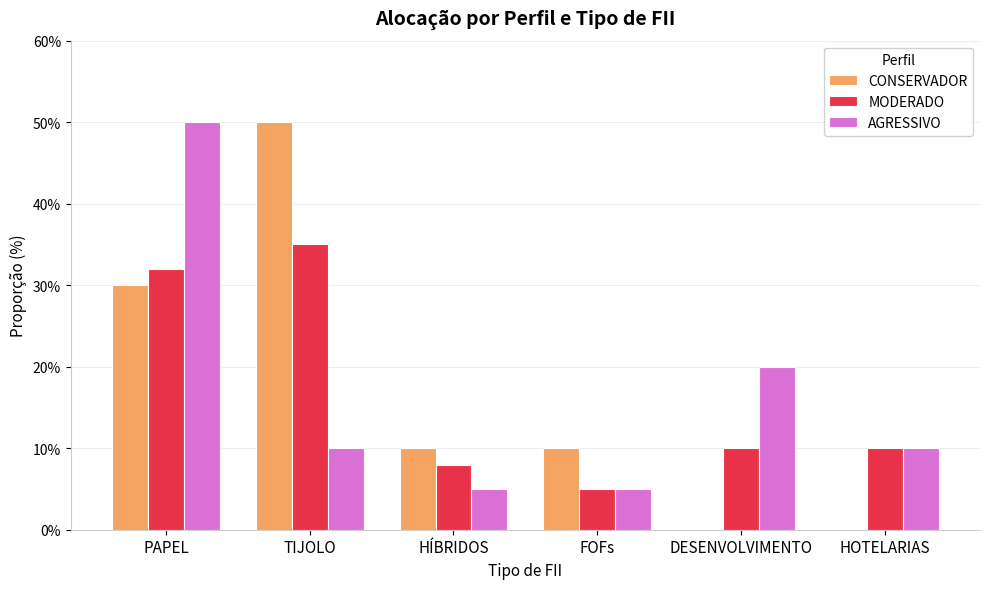

What are all the series names shown in the legend?

CONSERVADOR, MODERADO, AGRESSIVO